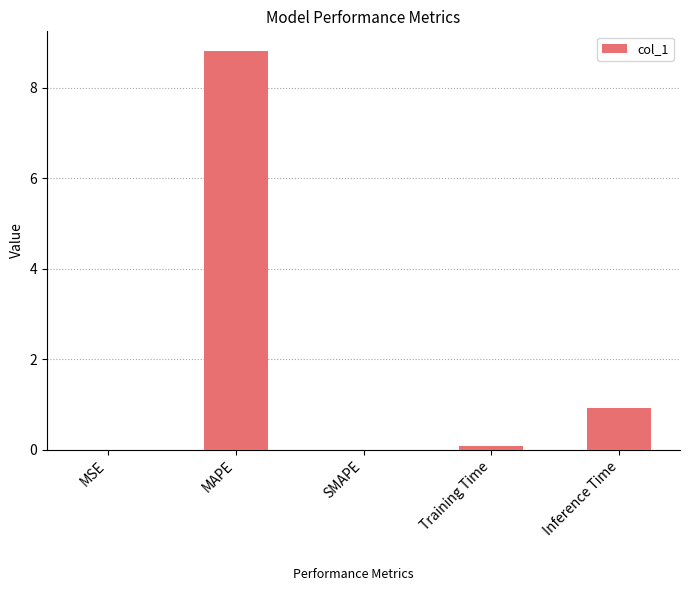

What is the sum of all values?

9.8